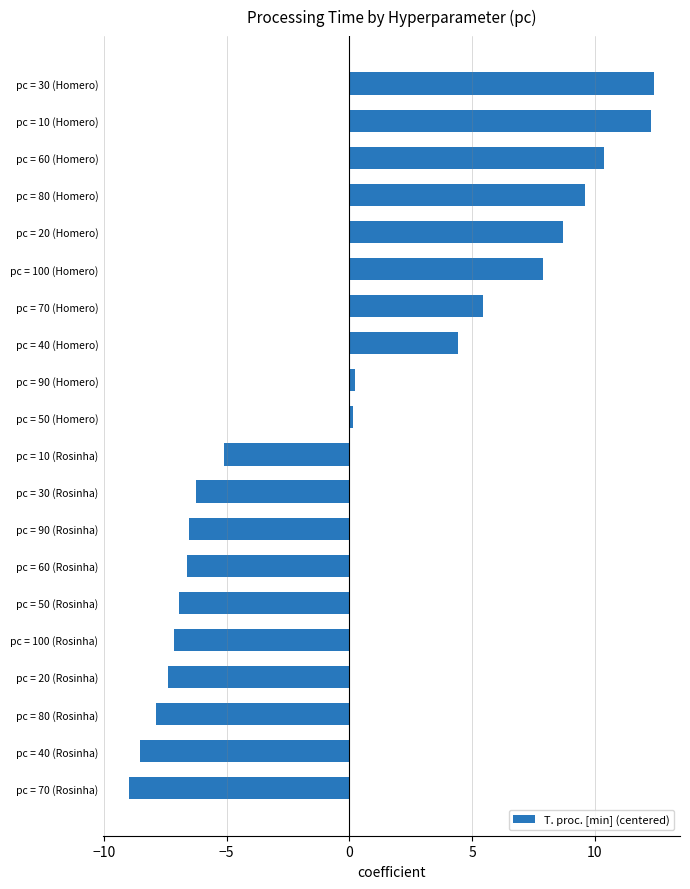

Is it true that the value at pc = 80 (Homero) is 9.6?

True